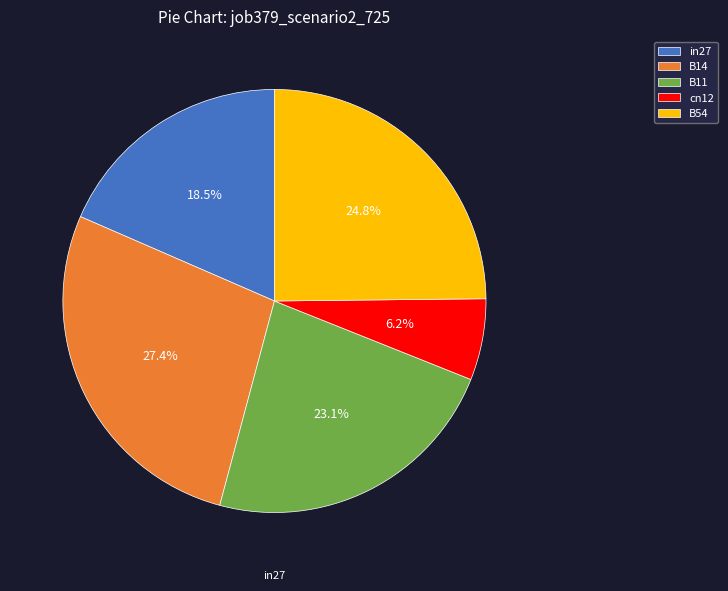

To the nearest percent, what is the difference between the largest and smallest slice percentages?

21%